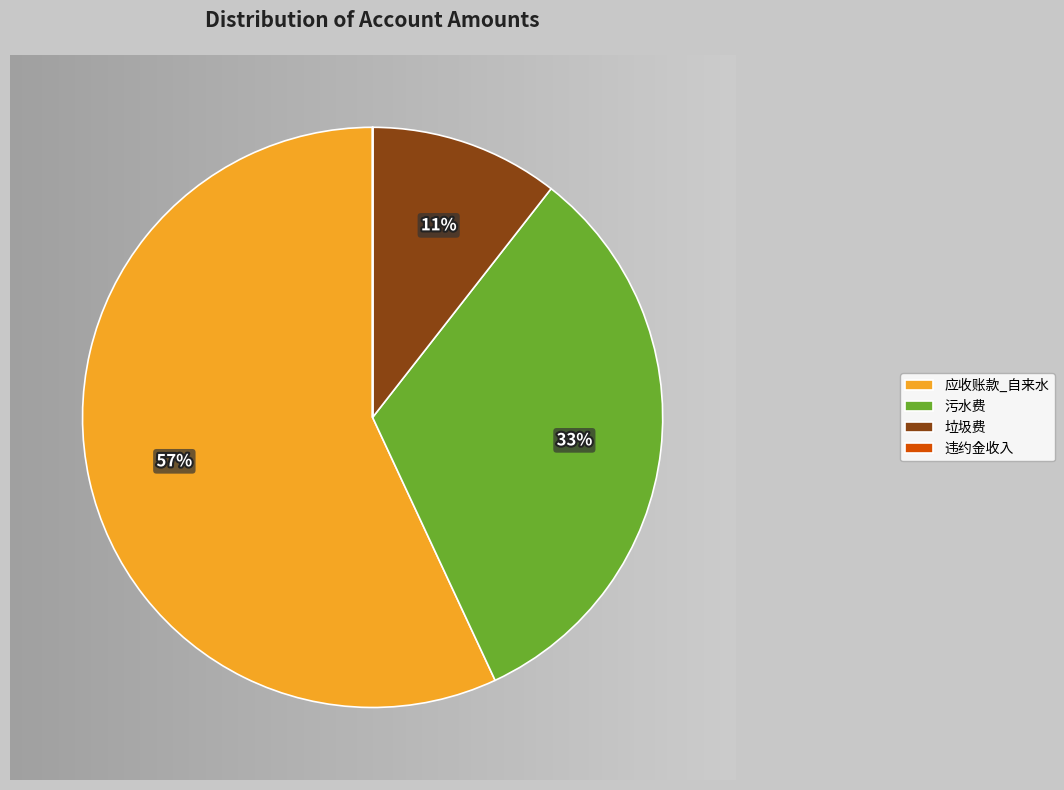

Is there a majority slice in this chart?

Yes